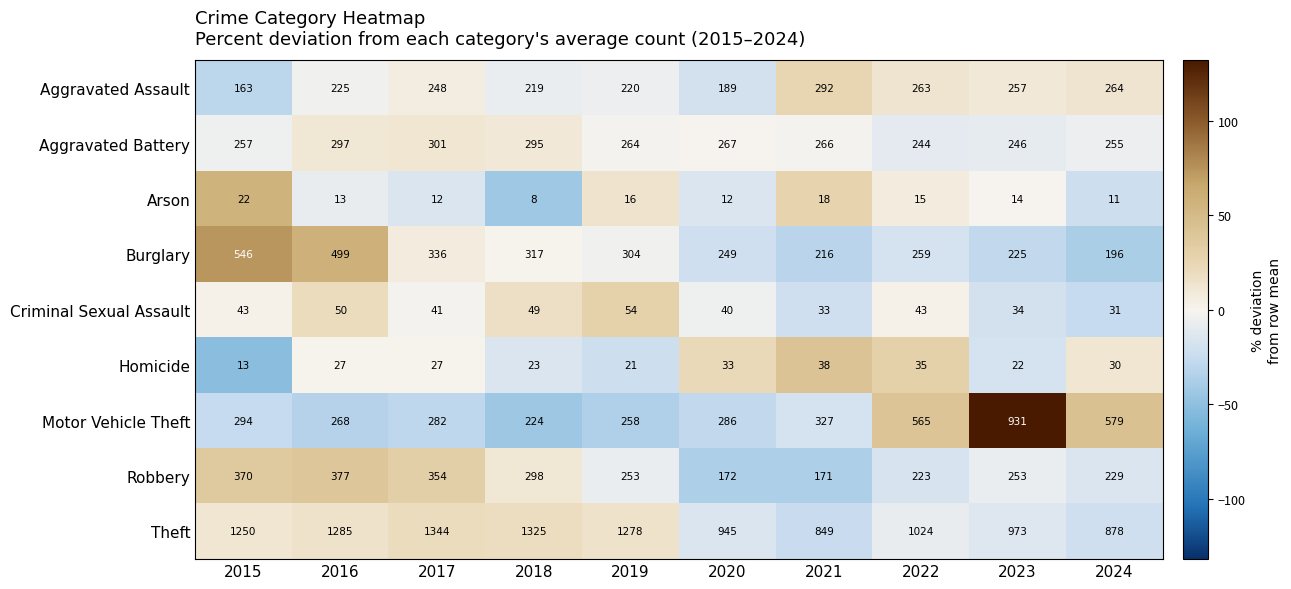

What is the average value of the Theft series?

1115